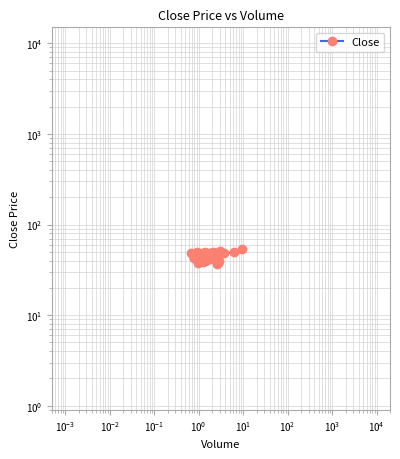

How many lines are shown in the chart?

1